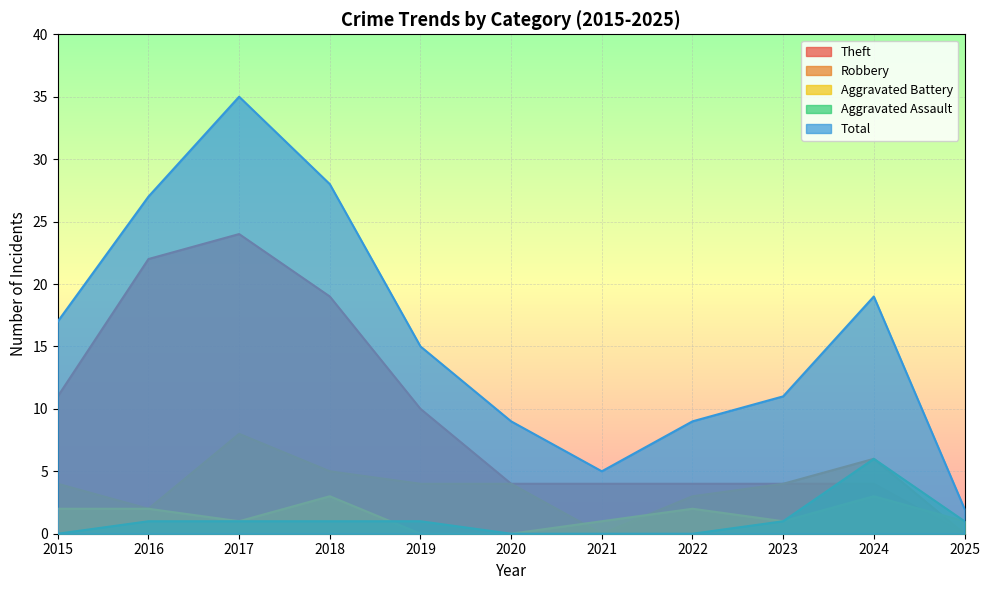

At which label does Robbery reach its minimum?

2021